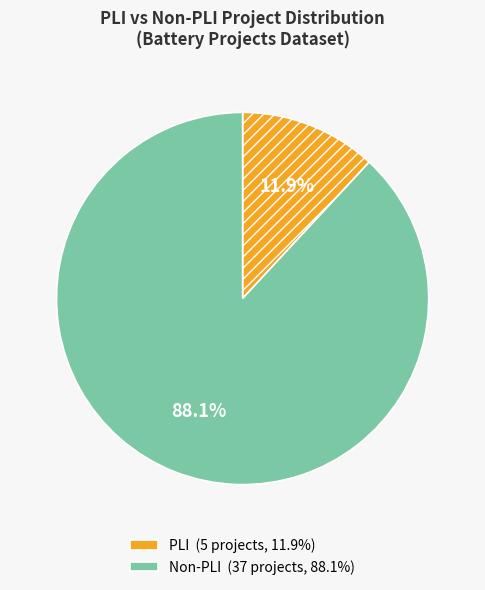

Is there any slice that represents more than half of the pie?

Yes